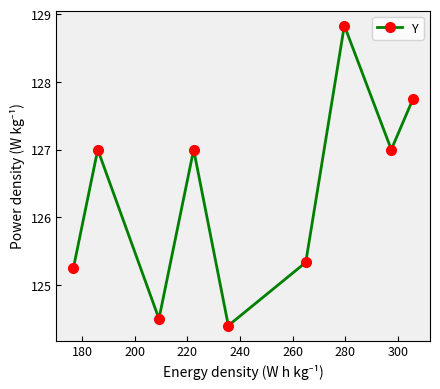

What is the difference between the maximum and minimum values?

4.4